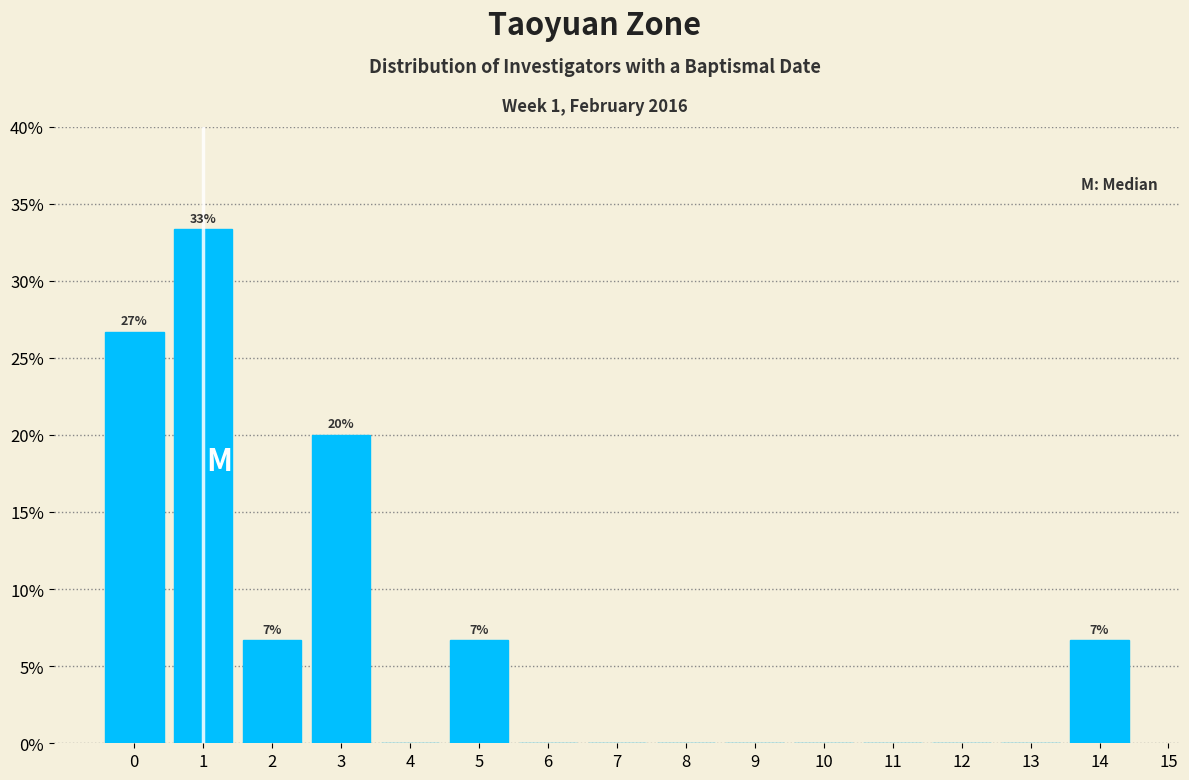

Over which range of the x-axis is the bar tallest?

0.5 to 1.5